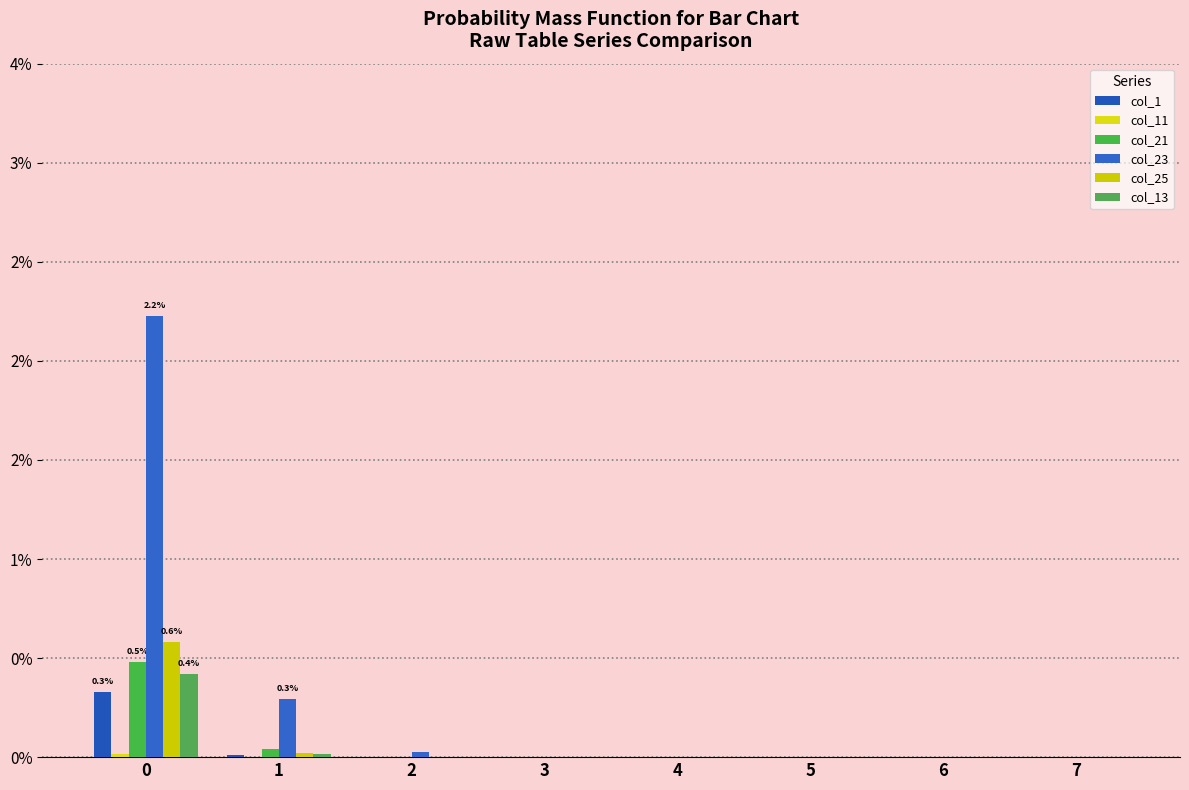

Rank the series by their maximum value, from lowest to highest.

col_11, col_1, col_13, col_21, col_25, col_23